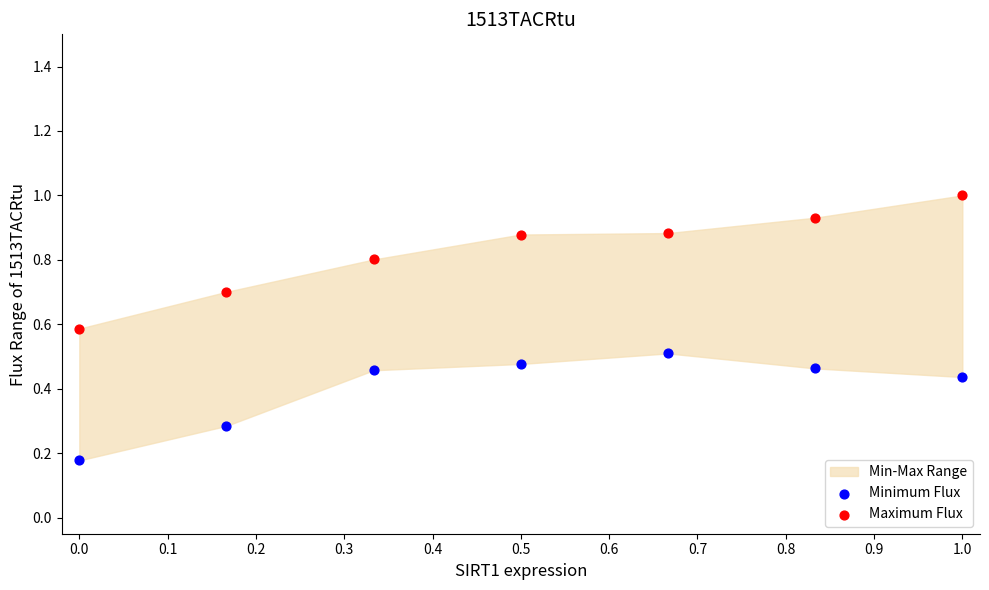

In the Maximum Flux series, what Y value is closest to 0?

0.6